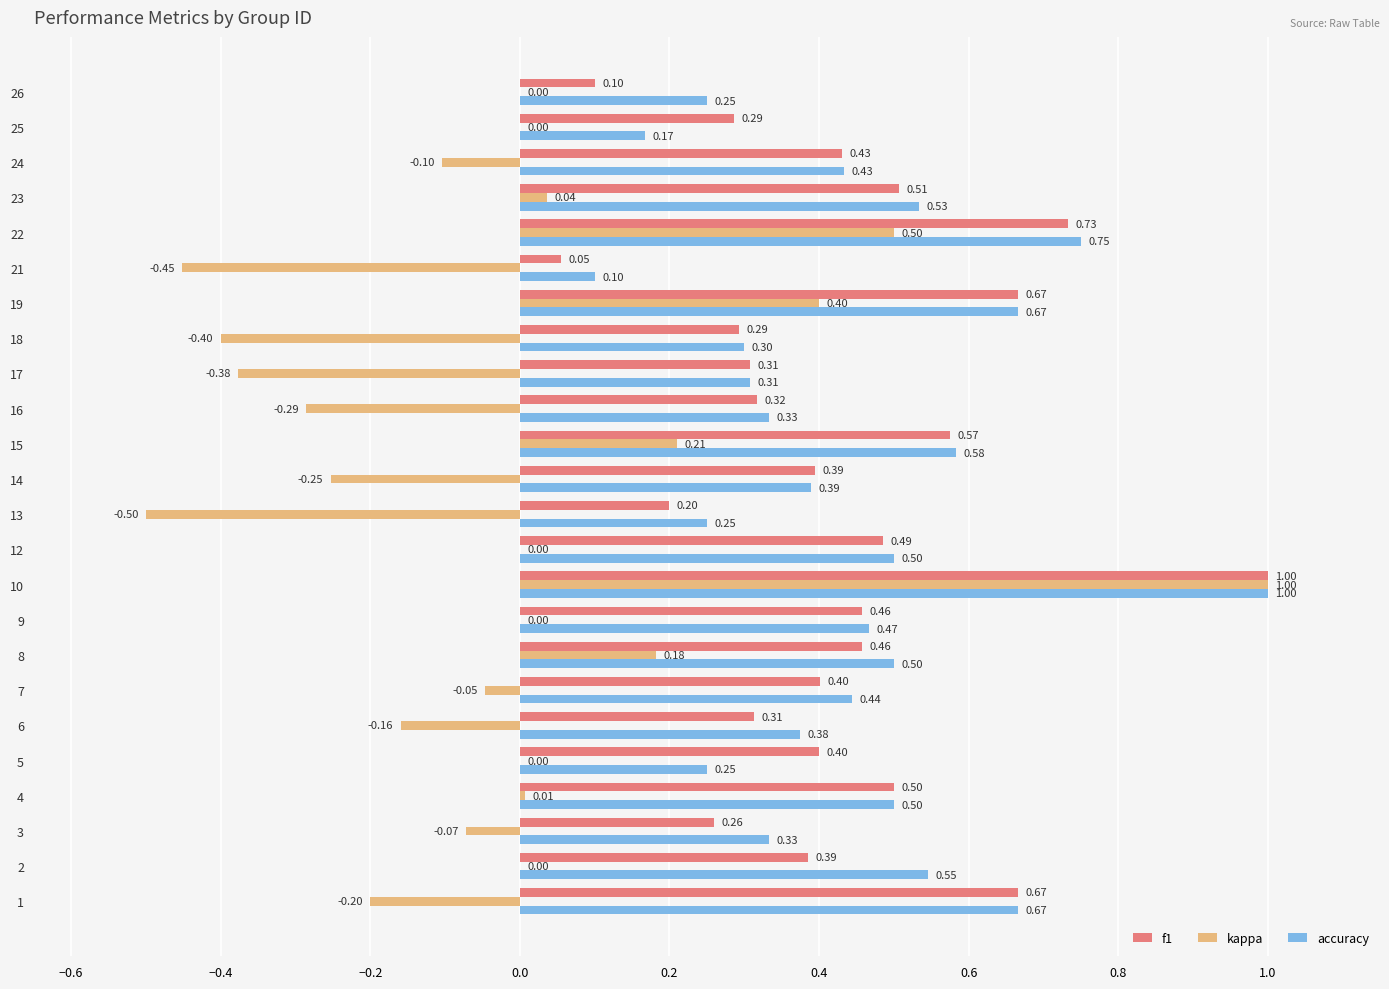

What are all the series names shown in the legend?

f1, kappa, accuracy